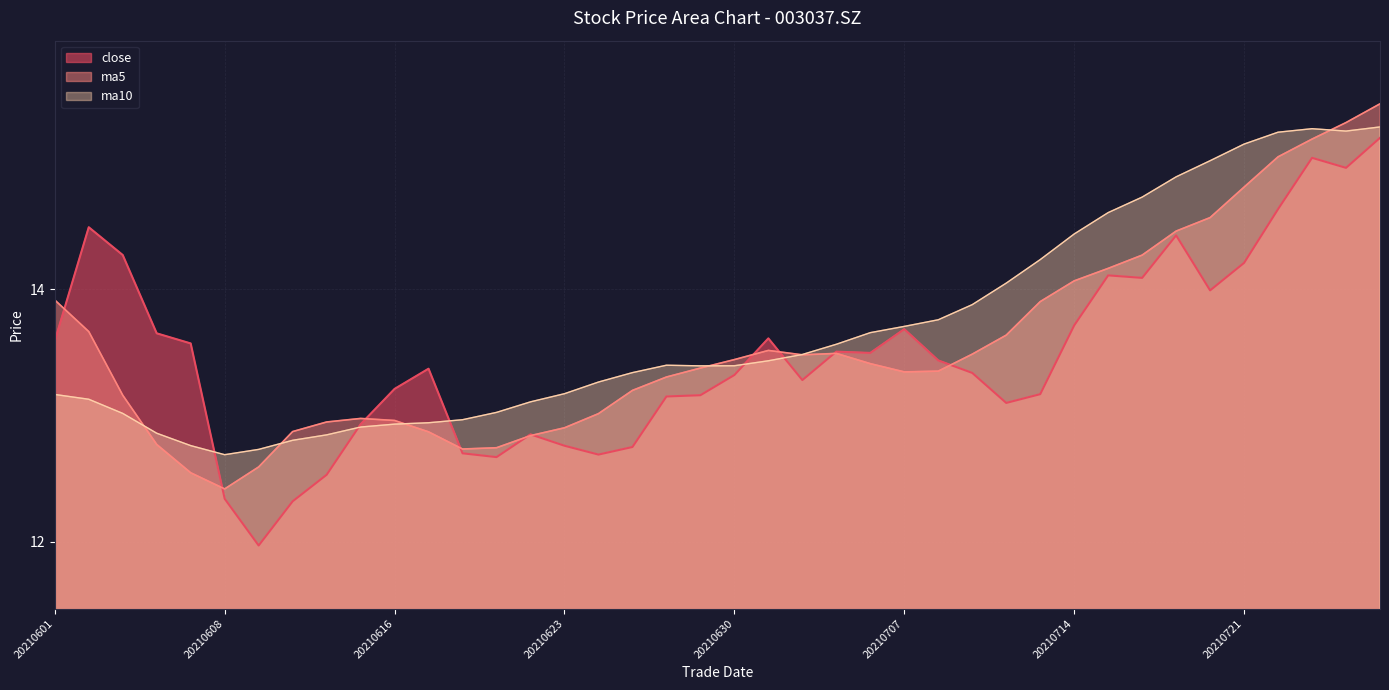

Is the value of ma5 at 20210708 greater than the value of ma10 at 20210611?

Yes